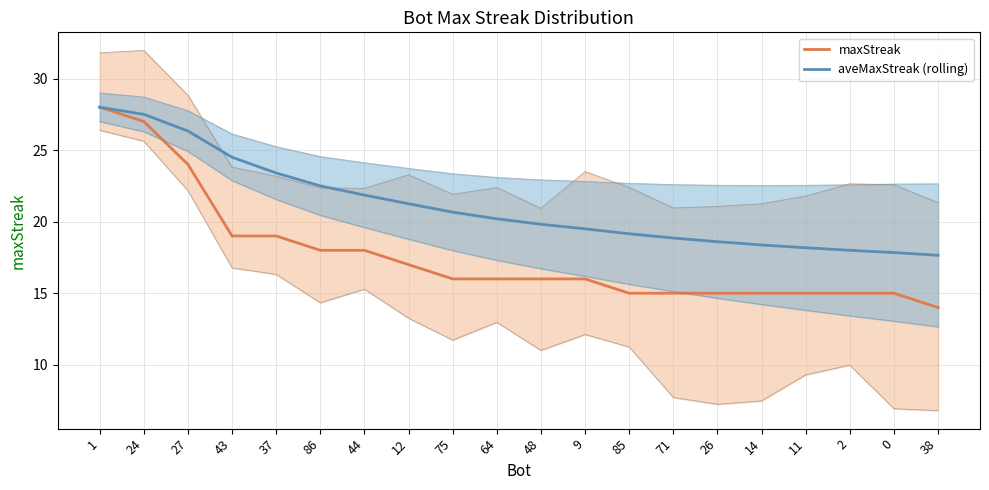

The aveMaxStreak (rolling) series shows 23.7 at 0. True or false?

False